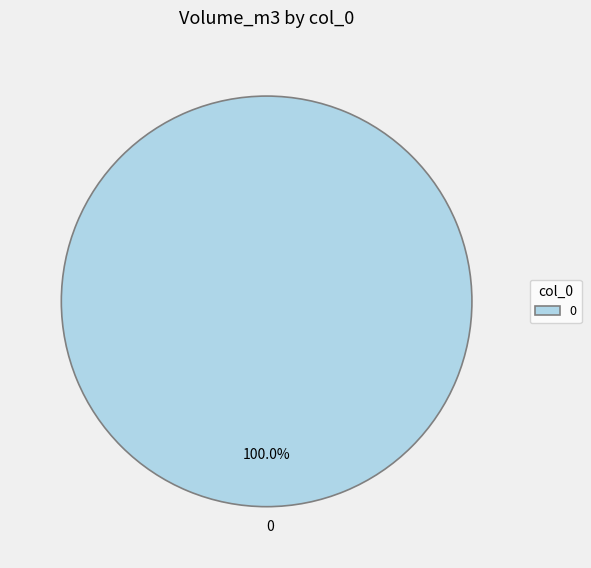

Is 0 the majority of the pie?

Yes